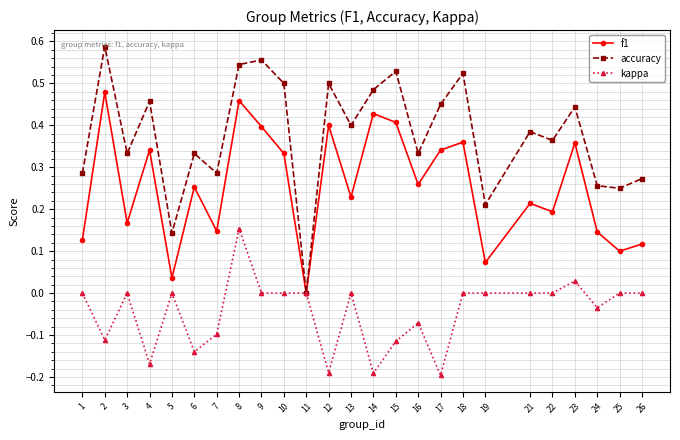

What is the total value across all series at 14?

0.7